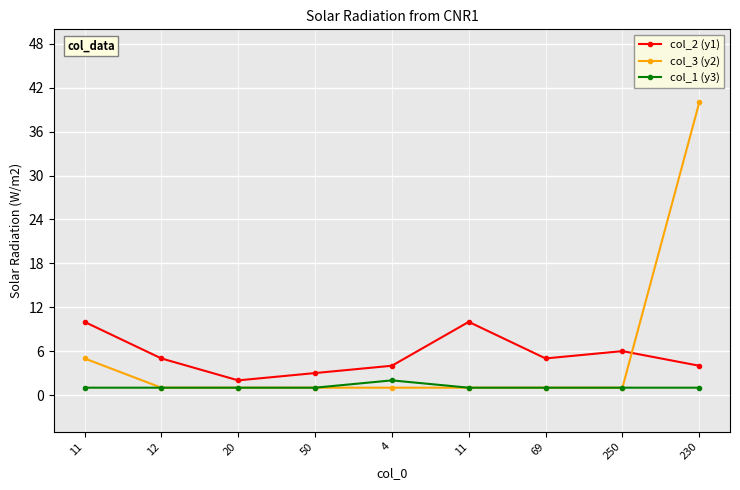

Reading right to left, extract all data points from this chart.

col_2 (y1): 230=4	250=6	69=5	11=10	4=4	50=3	20=2	12=5	11=10
col_3 (y2): 230=40	250=1	69=1	11=1	4=1	50=1	20=1	12=1	11=5
col_1 (y3): 230=1	250=1	69=1	11=1	4=2	50=1	20=1	12=1	11=1